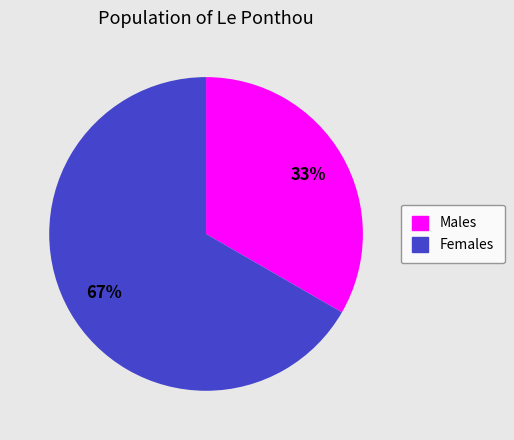

How many segments does this pie chart have?

2